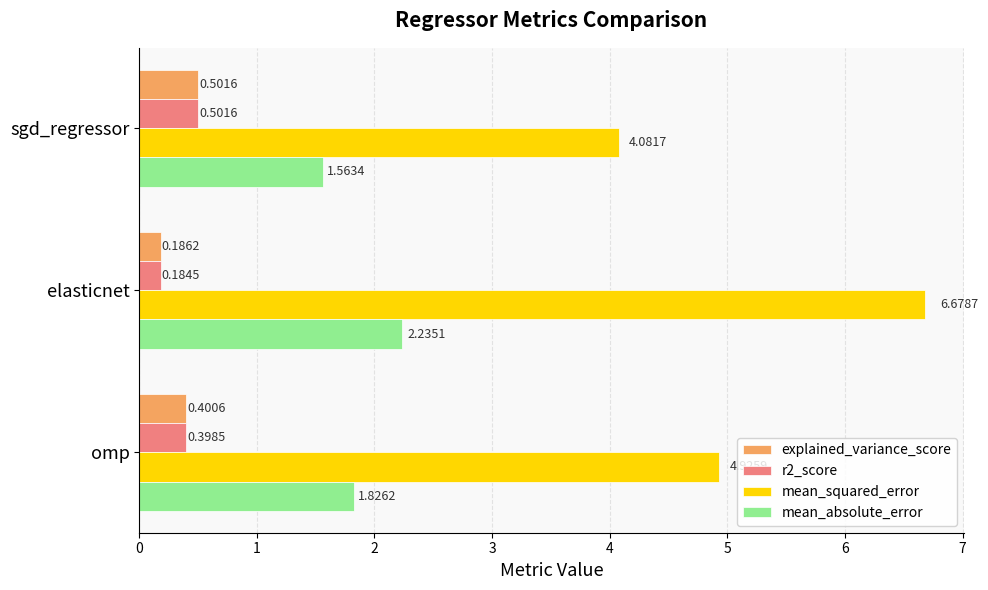

Which series has the widest spread of values?

mean_squared_error